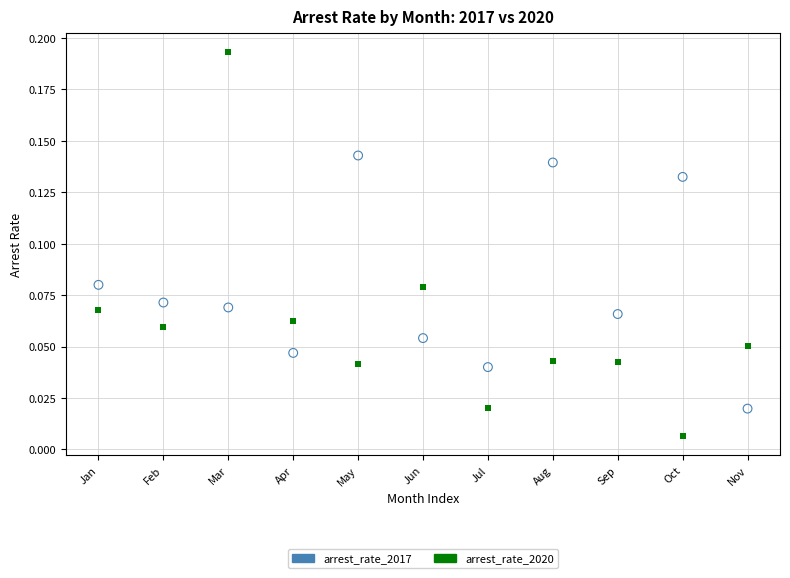

Which series contains the lowest Y value?

arrest_rate_2020